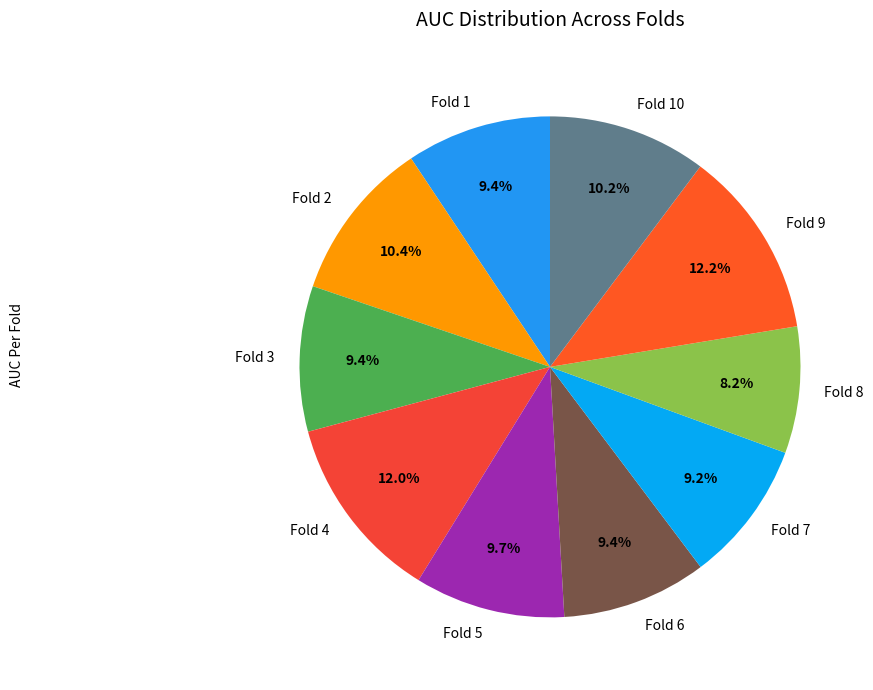

True or false: Fold 3 accounts for 9% of the total.

True